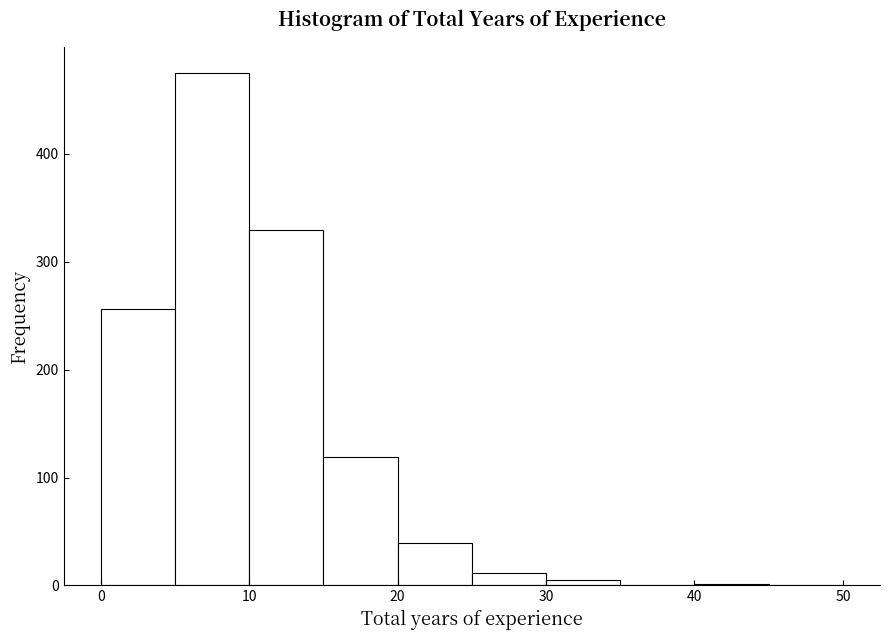

Which range on the x-axis has the tallest bar?

5 to 10